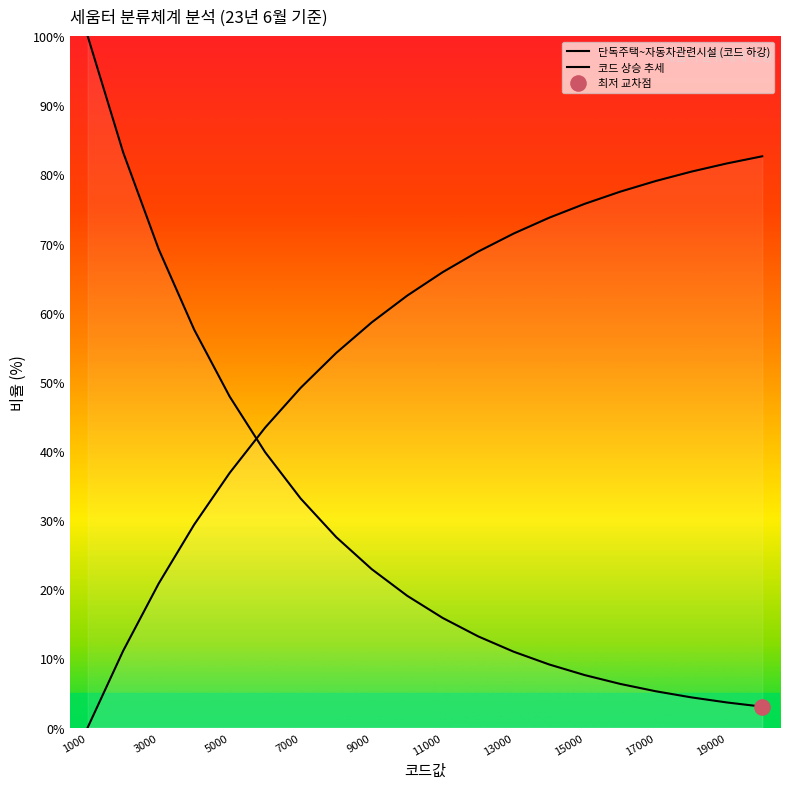

Which series has the widest spread of Y values?

단독주택~자동차관련시설 (코드 하강)